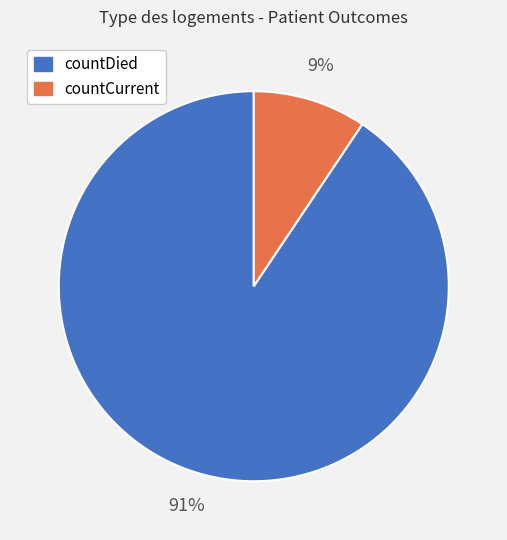

Combined, do countCurrent and countDied account for over 50%?

Yes